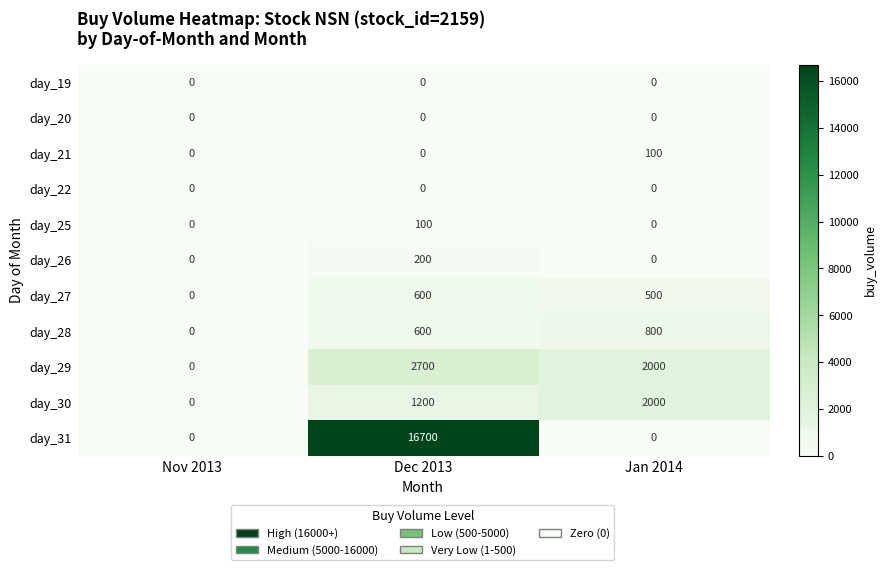

The day_25 series shows 68 at Nov 2013. True or false?

False